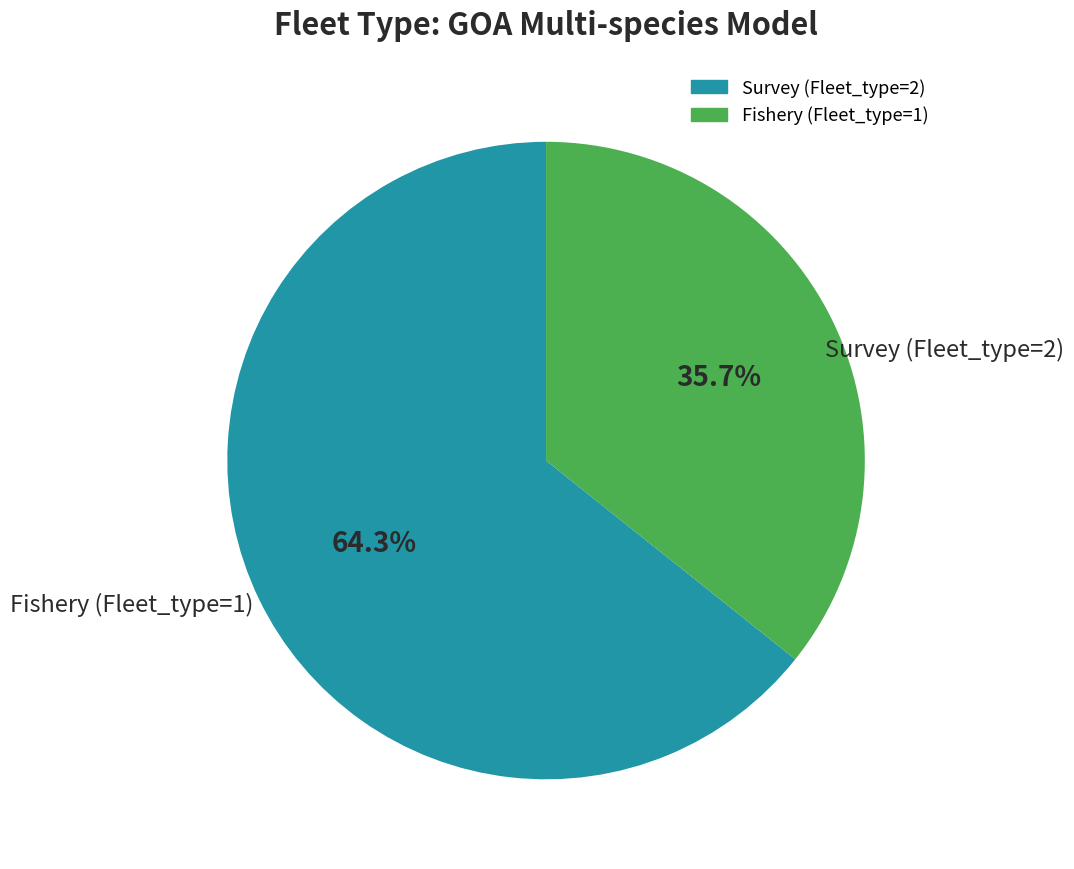

Is there a majority slice in this chart?

Yes